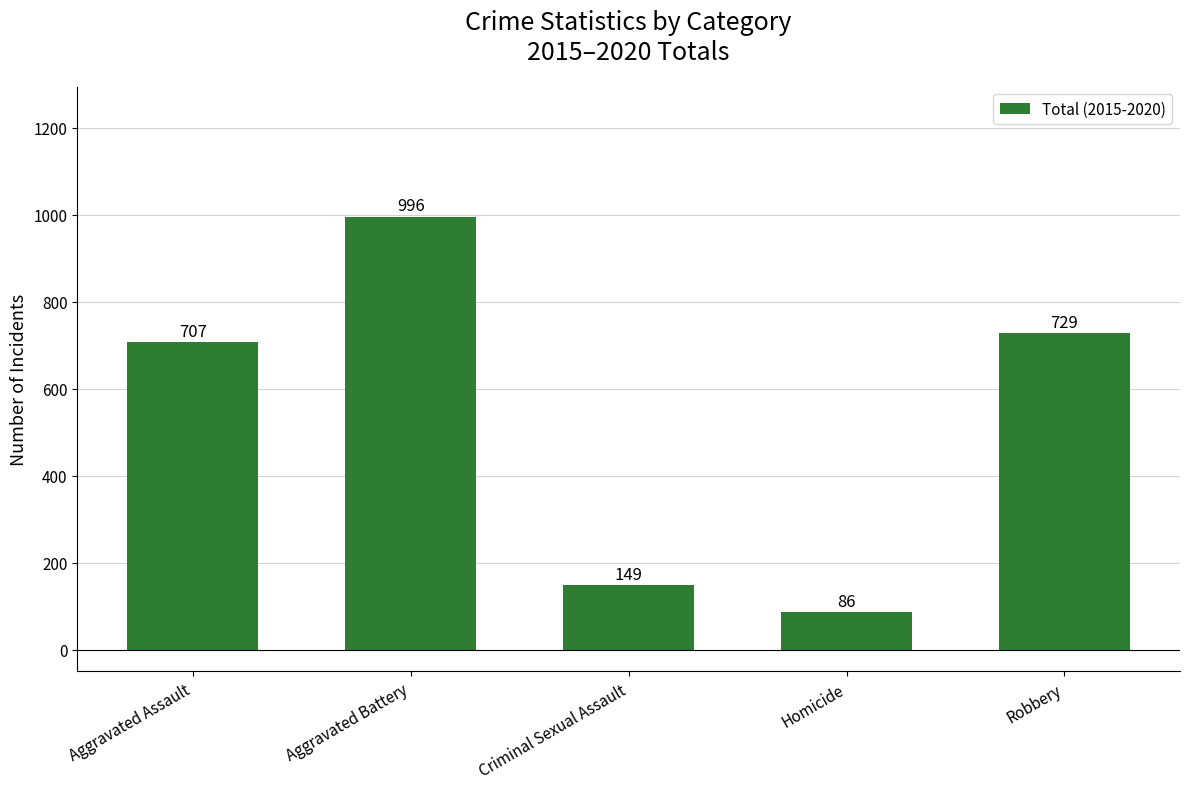

Approximately how many times larger is the value at Robbery compared to Criminal Sexual Assault?

4.9